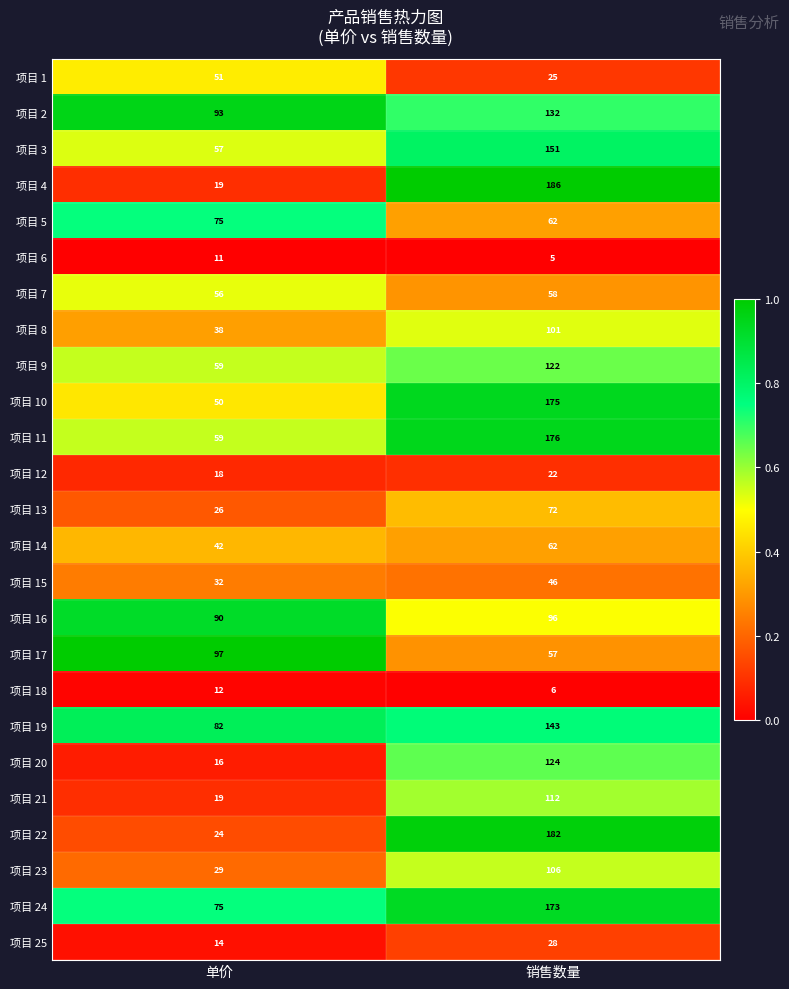

How many categories are shown in the chart?

2